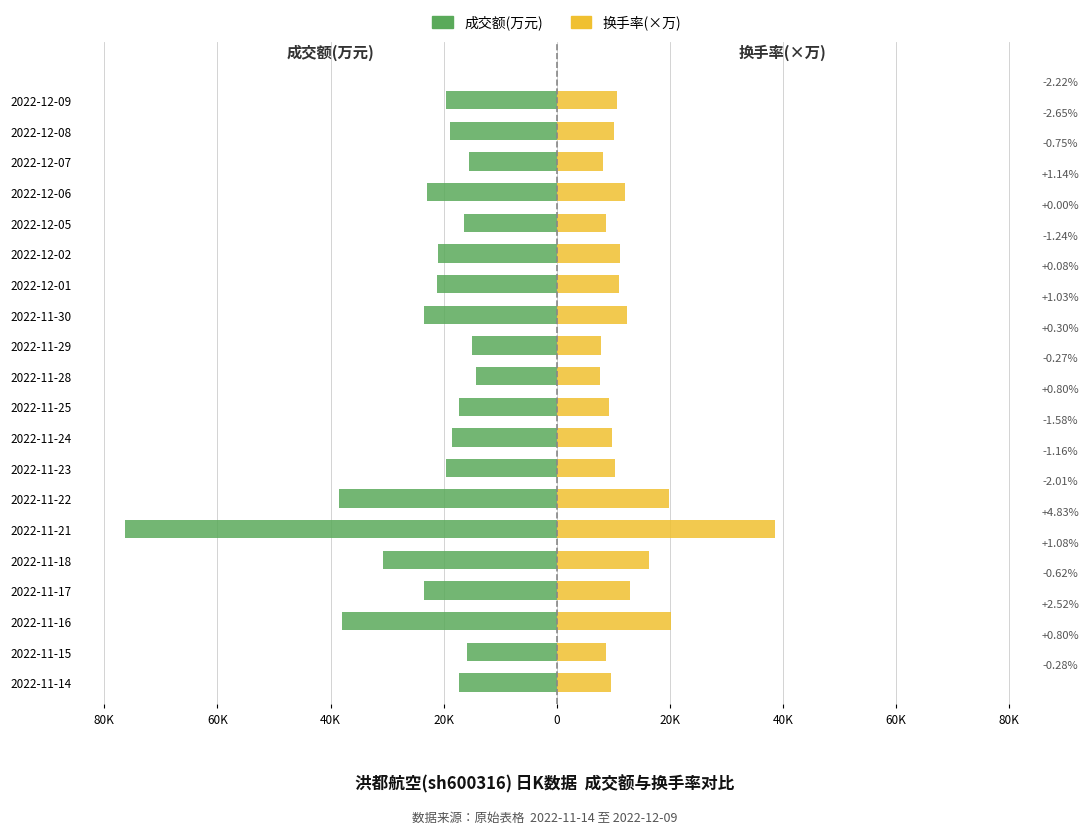

What is the spread (max minus min) of values at 2022-11-16?

58204.0